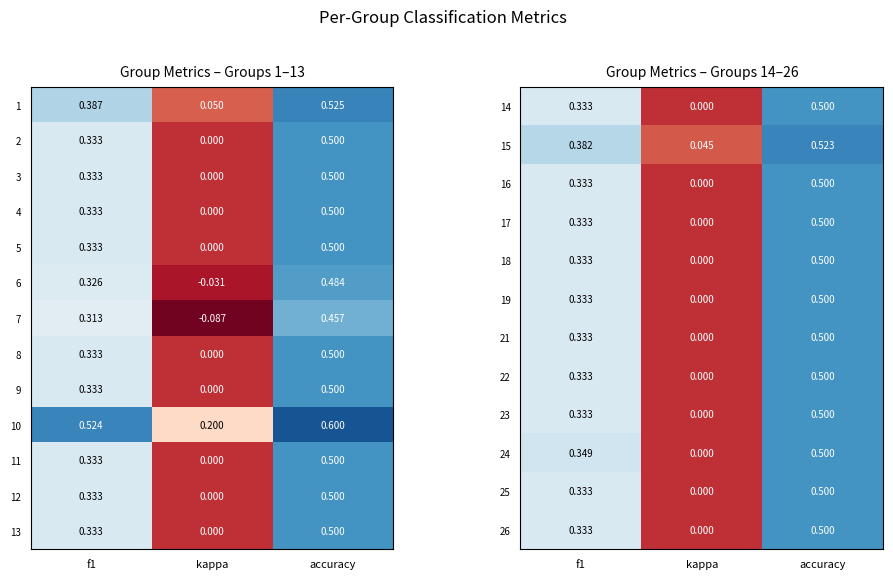

What is the sum of the 25 values at kappa and accuracy?

0.5